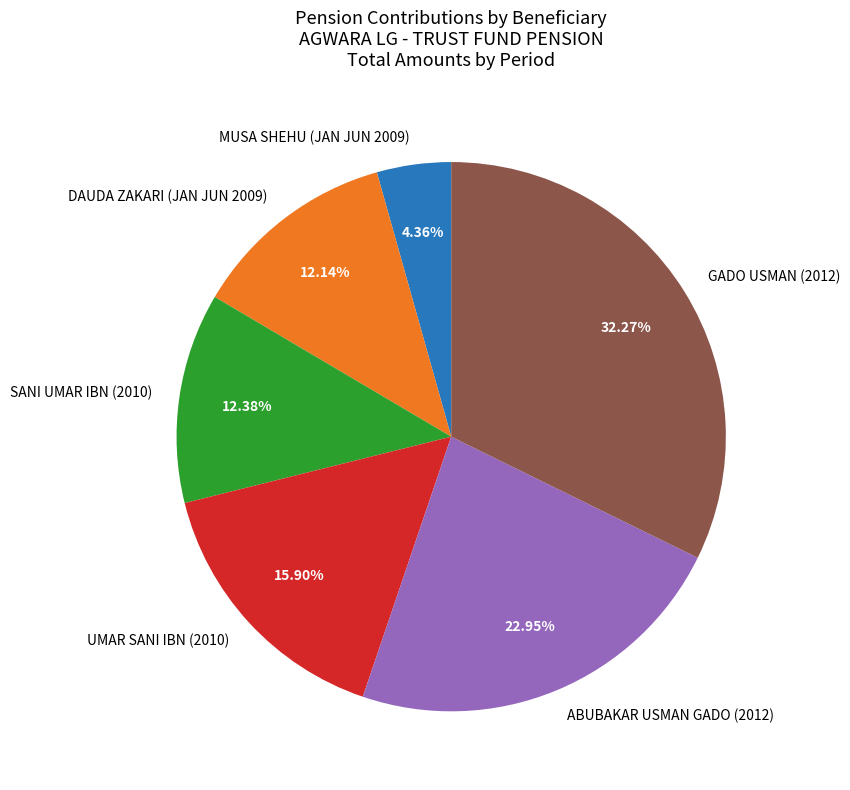

What is the smallest slice in the pie chart?

MUSA SHEHU (JAN JUN 2009)